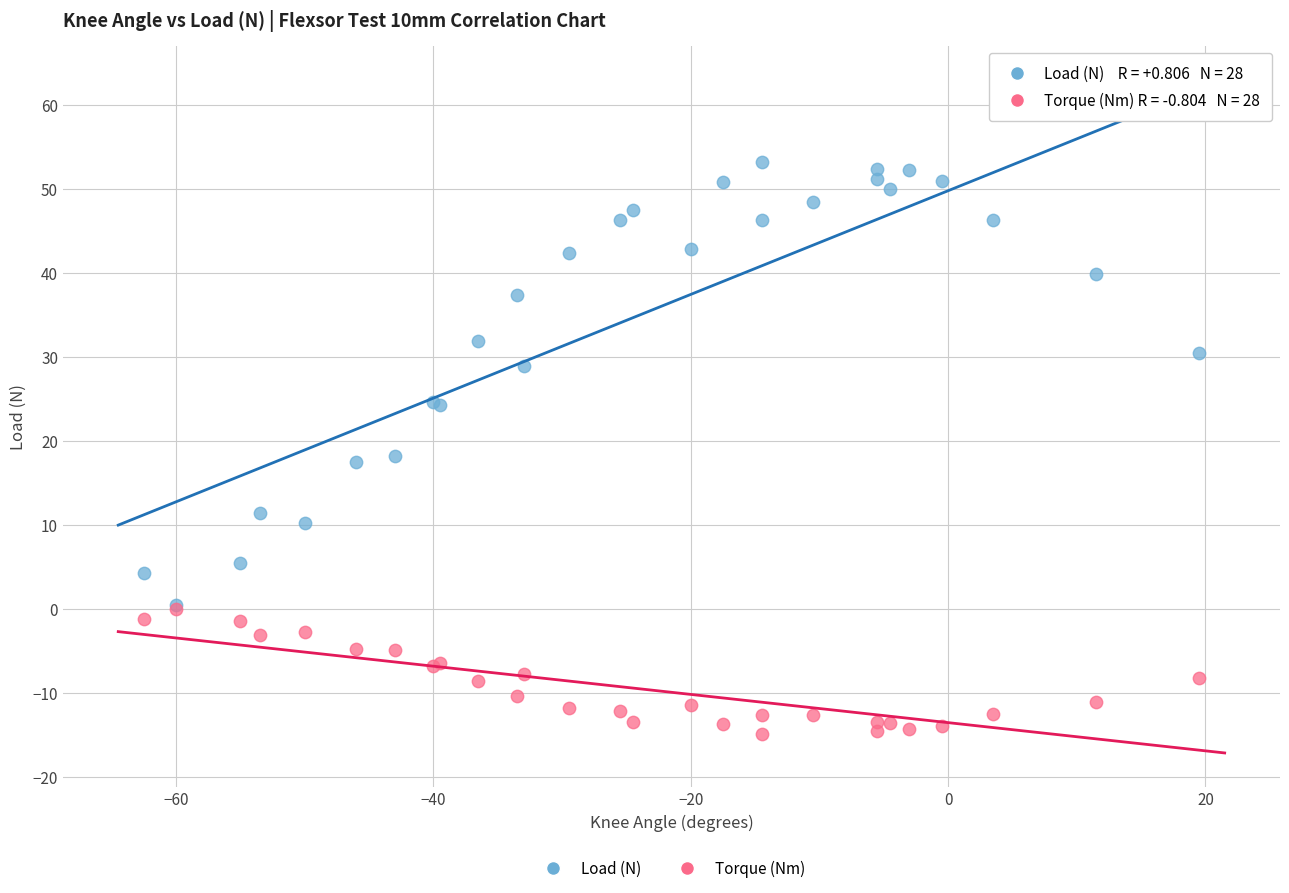

What are all the series names shown in the legend?

Load (N), Torque (Nm)